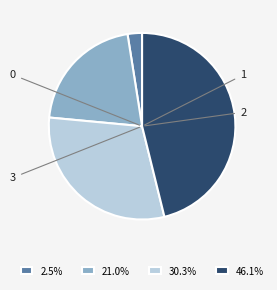

Is there a majority slice in this chart?

No